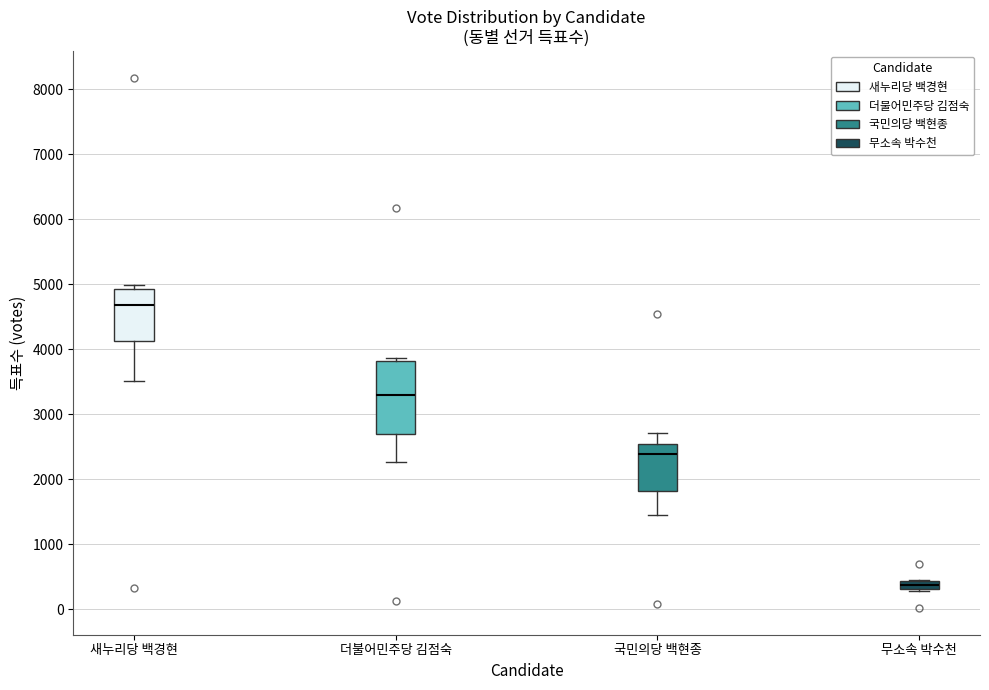

Where is the upper edge of the box for 무소속 박수천 on the y-axis? The values are not printed on the chart, so give them approximately, as read against the axis.

400